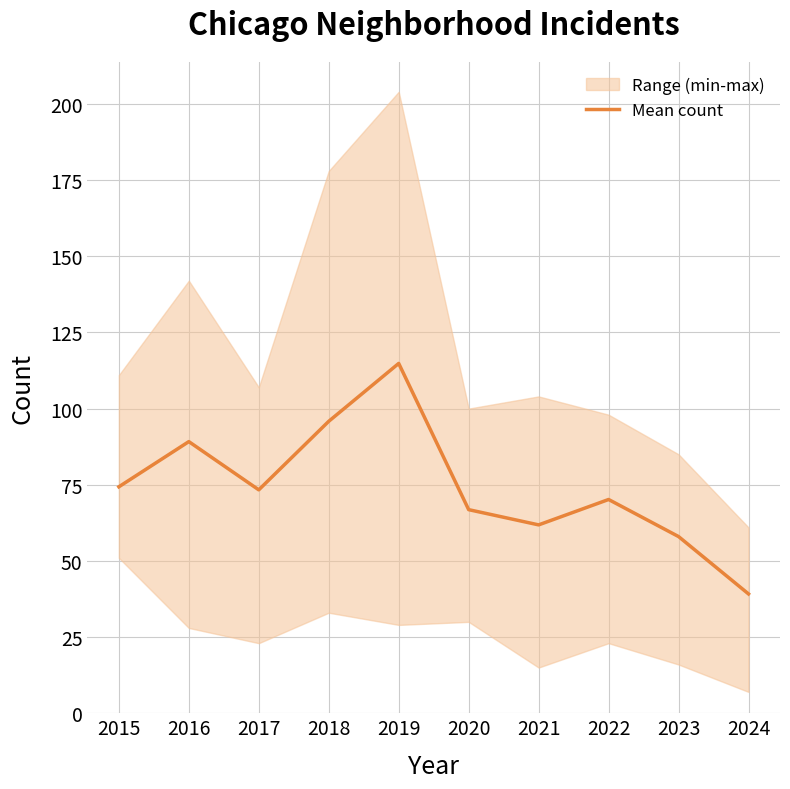

At which category does the data reach its first local valley?

2017